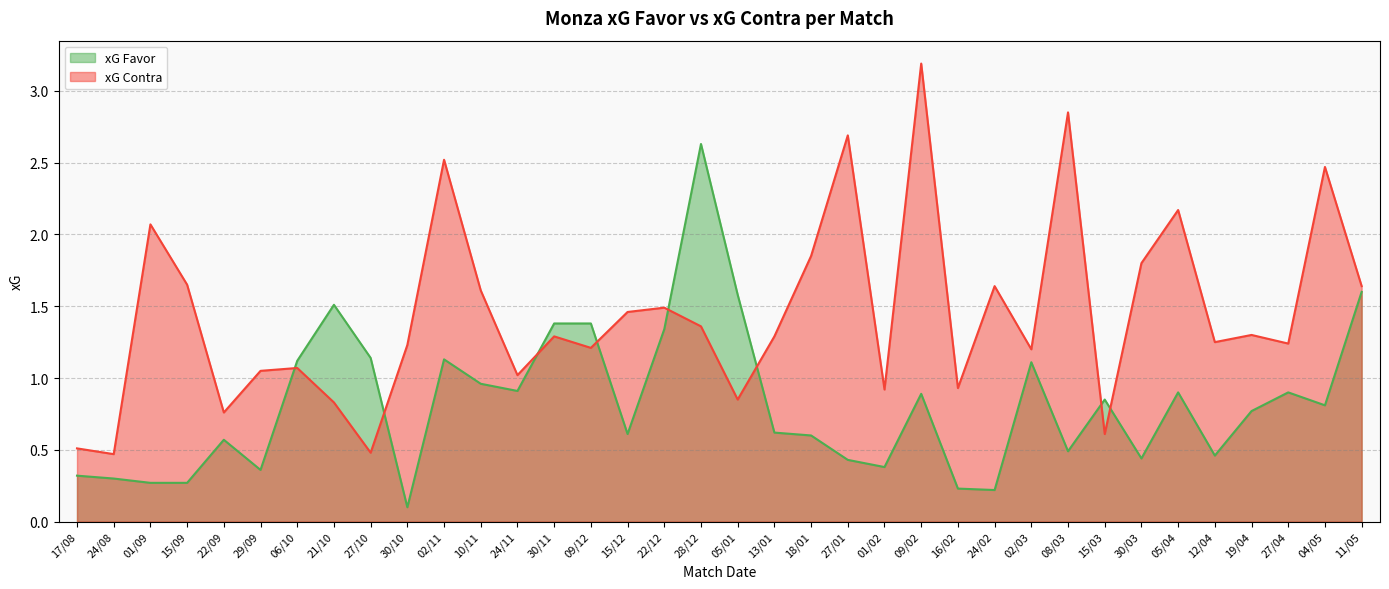

How many intersections are there between xG Favor and xG Contra?

8